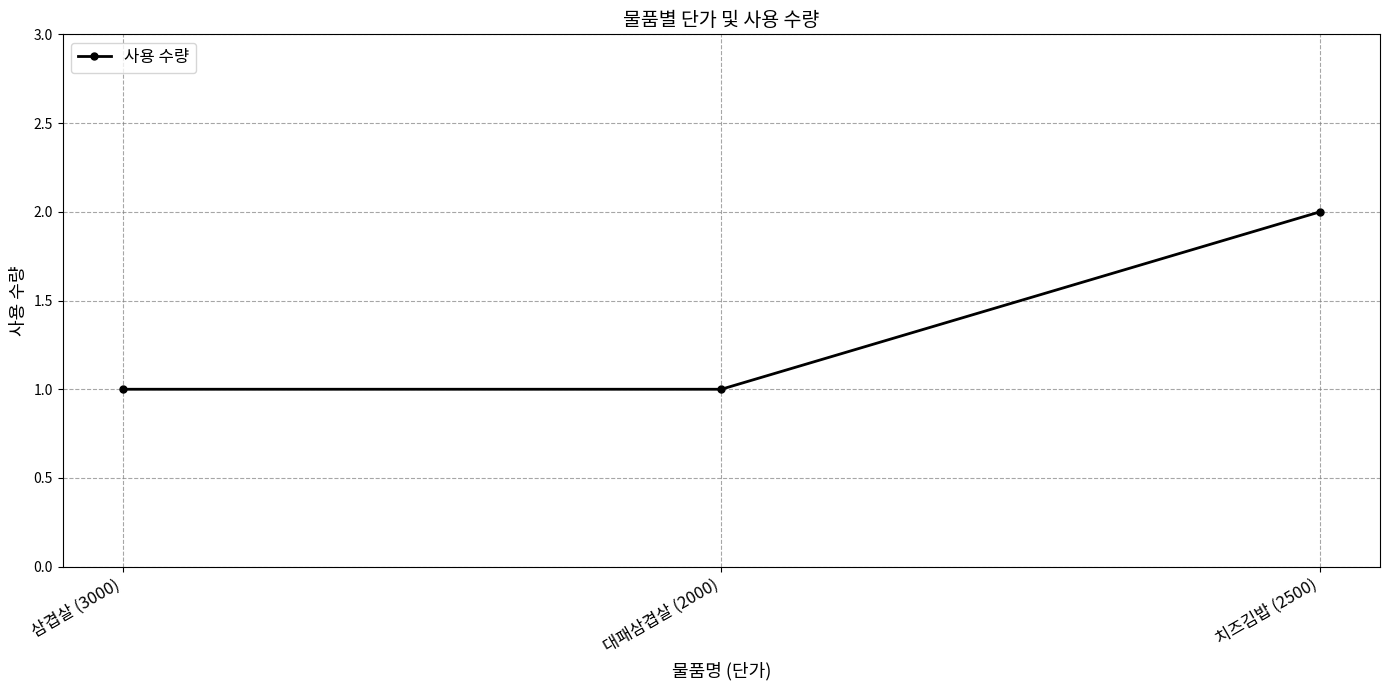

Does the chart have visible grid lines?

Yes